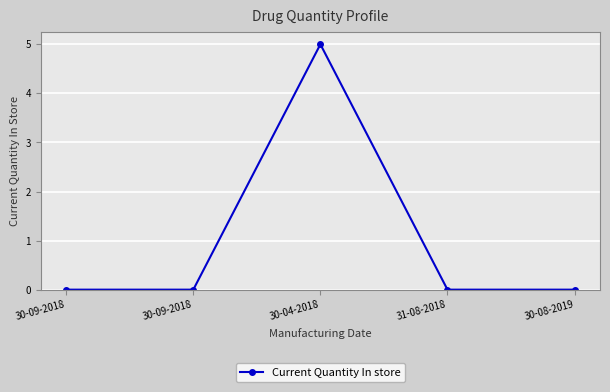

Between 30-09-2018 and 30-04-2018, which is larger?

30-04-2018